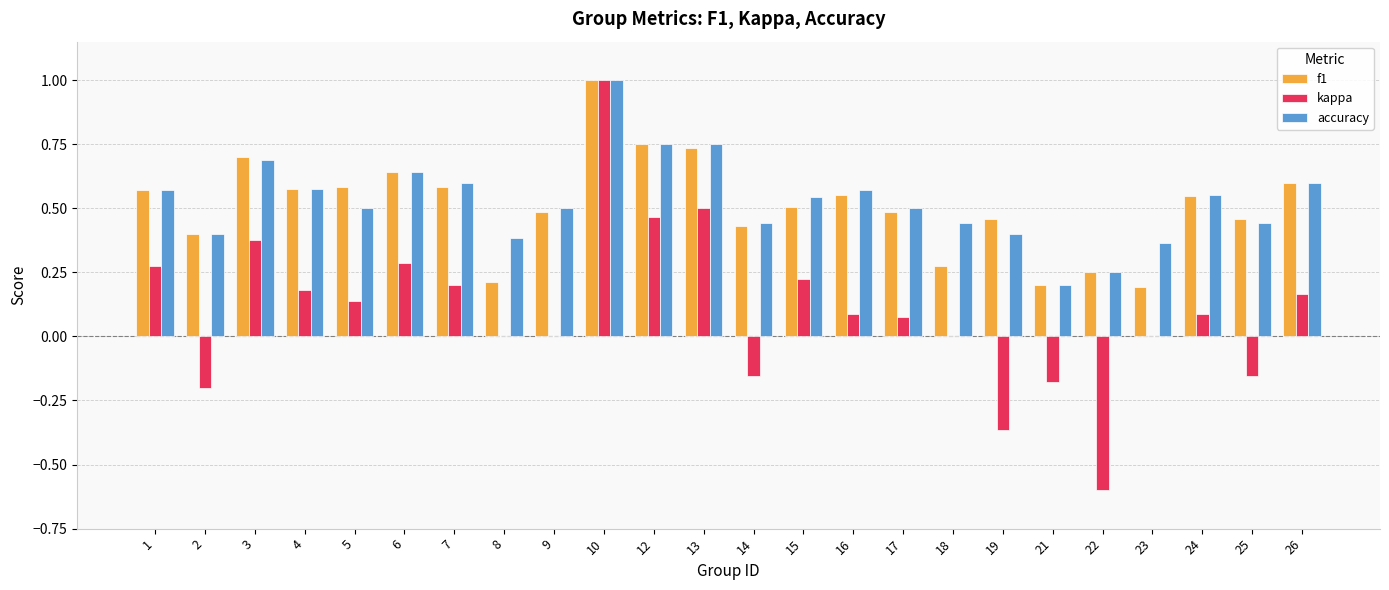

Is it true that accuracy equals 0.4 at 2?

True